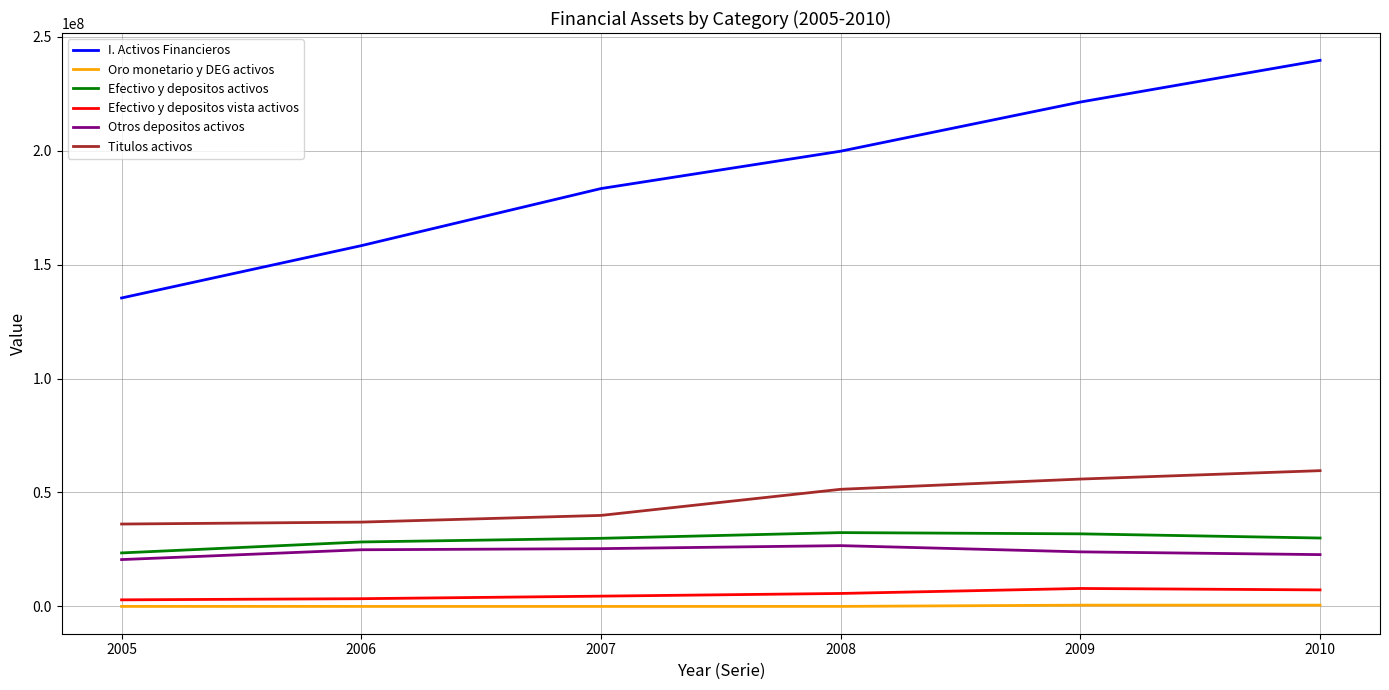

Which series has the widest spread of values?

I. Activos Financieros